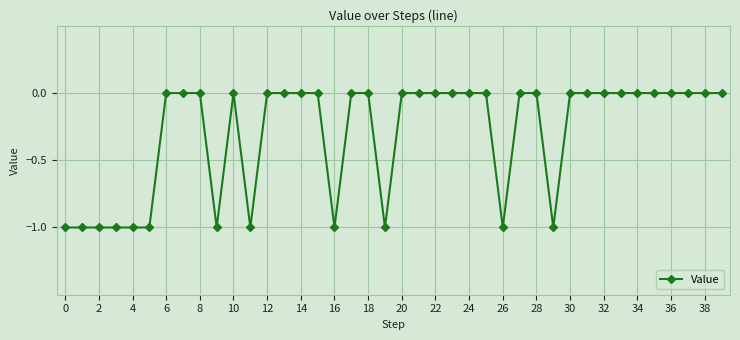

True or false: there are more than 0 points higher than both neighbors.

True